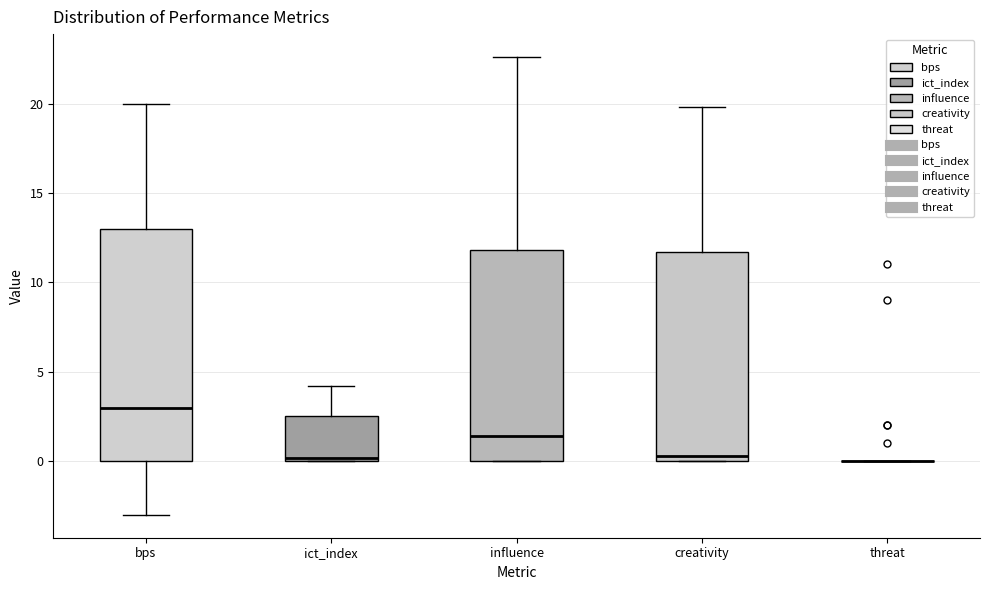

Reading left to right, read every box against the y-axis: the position of its median line, the range the box covers, and the ends of its whiskers. The values are not printed on the chart, so give them approximately, as read against the axis.

bps: median 3.0, box 0.0 to 13.0, whiskers -3.0 to 20.0
ict_index: median 0.0 (just above the box's lower edge), box 0.0 to 2.5, whiskers 0.0 to 4.0
influence: median 1.5, box 0.0 to 12.0, whiskers 0.0 to 22.5
creativity: median 0.5, box 0.0 to 11.5, whiskers 0.0 to 20.0
threat: box collapsed to a line at 0.0, whiskers 0.0 to 0.0